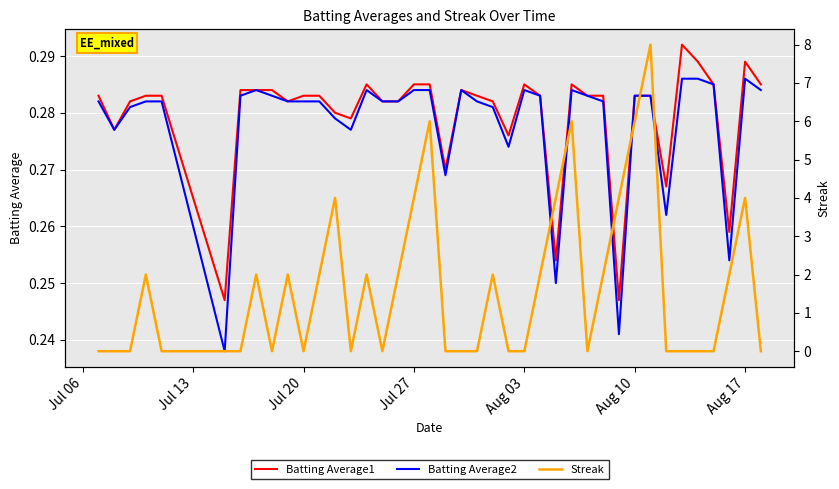

True or false: Streak has a value of 0.0 at Jul 20.

True